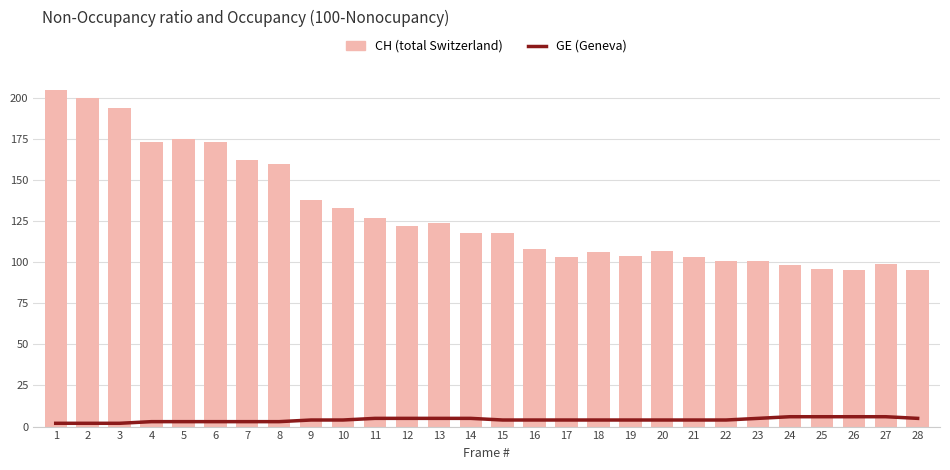

Where does the CH (total Switzerland) series first go above 118?

1